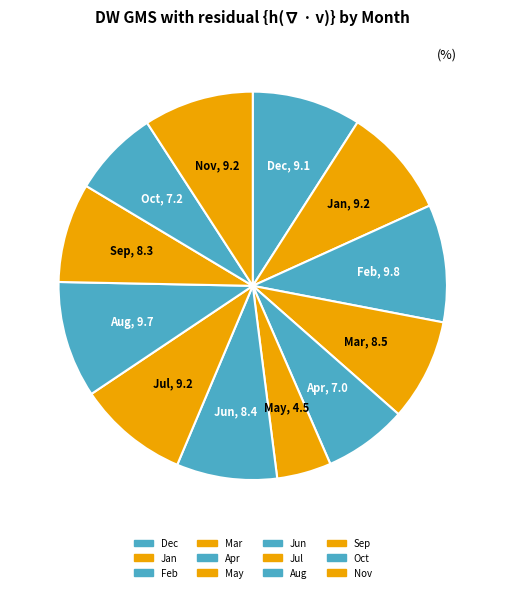

Does Feb represent more than half of the total?

No